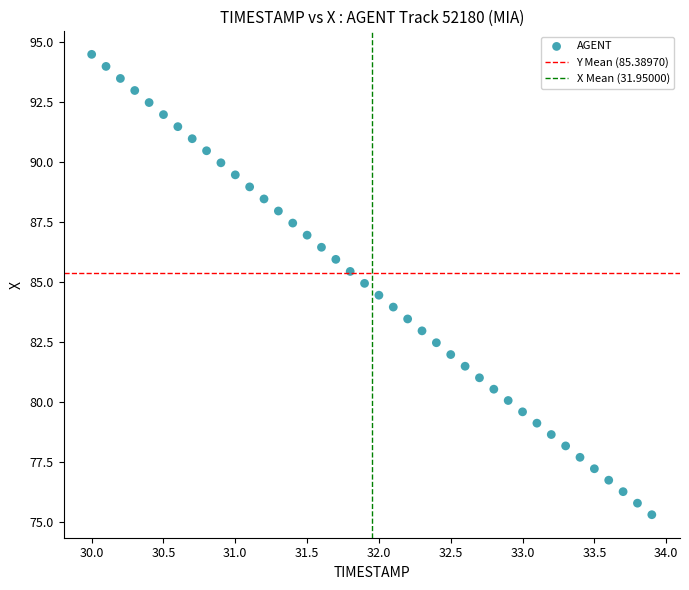

What is the range of Y values (max minus min)?

19.2